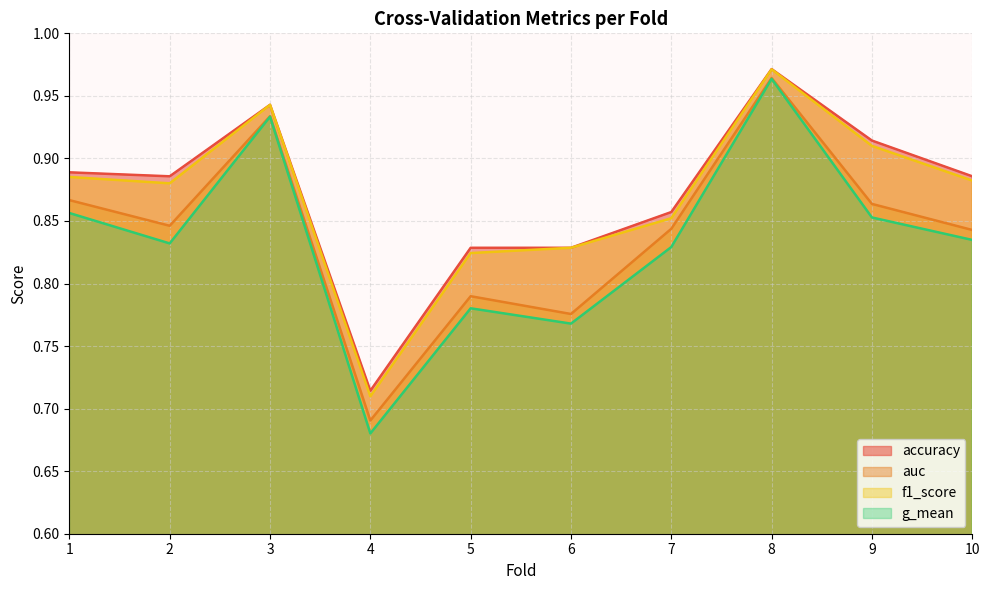

What is the value of the g_mean point at the 5th from the left?

0.8